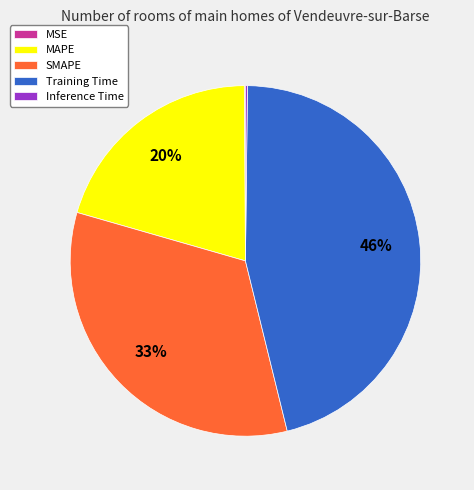

Is there any slice that represents more than half of the pie?

No